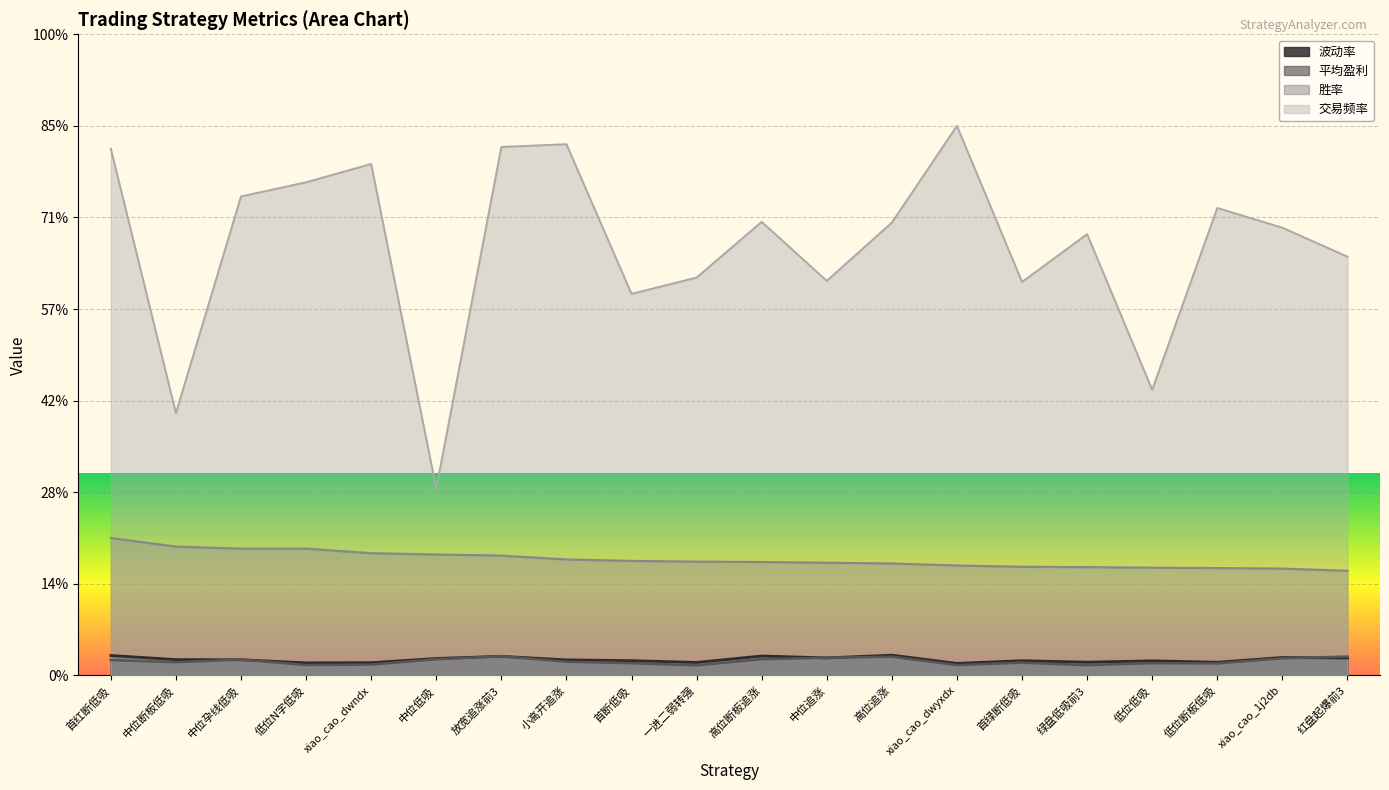

What is the minimum value for 波动率?

0.1